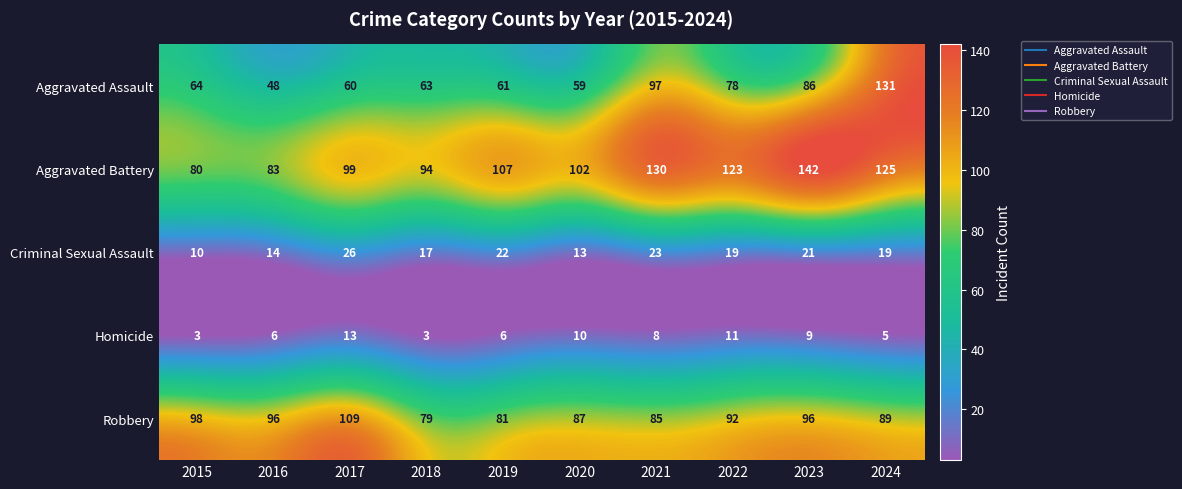

What is the total value across all series at 2019?

277